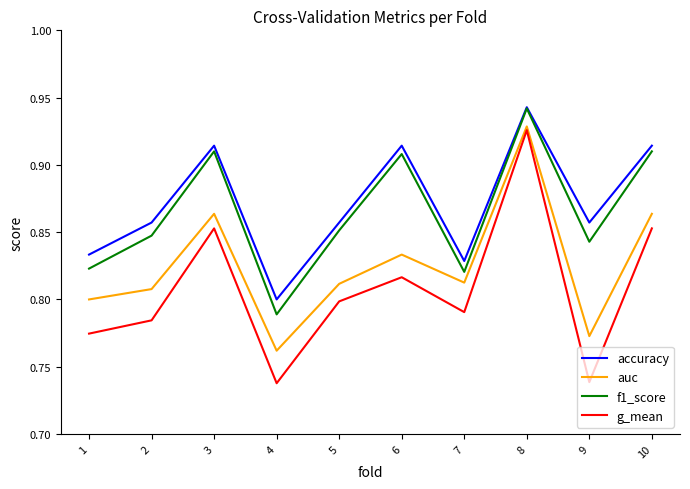

True or false: auc has a value of 0.8 at 9.

True